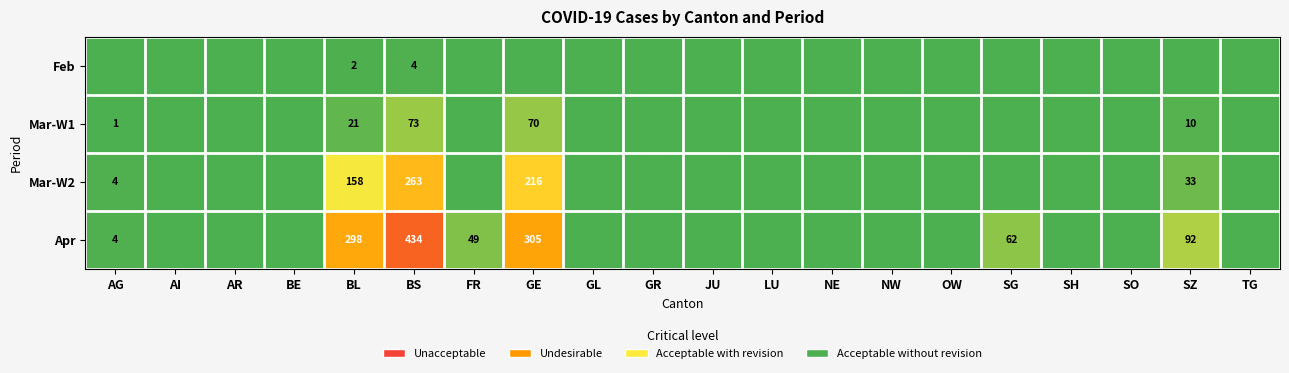

List the labels in order of Mar-W1 value, largest first.

BS, GE, BL, SZ, AG, AI, AR, BE, FR, GL, GR, JU, LU, NE, NW, OW, SG, SH, SO, TG